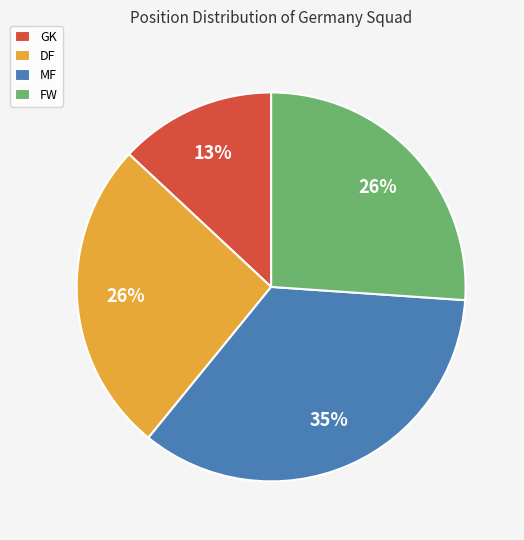

Is GK the majority of the pie?

No